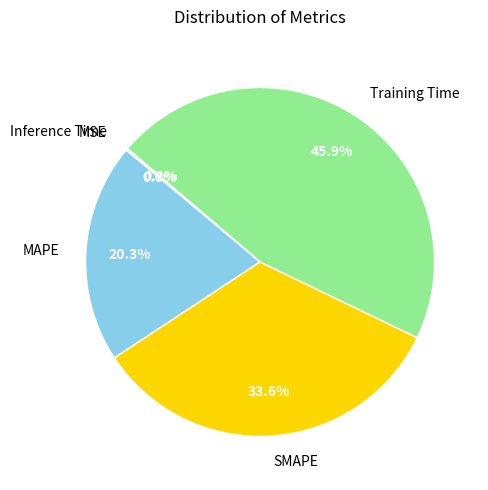

What percentage is NOT represented by Training Time?

54.1%